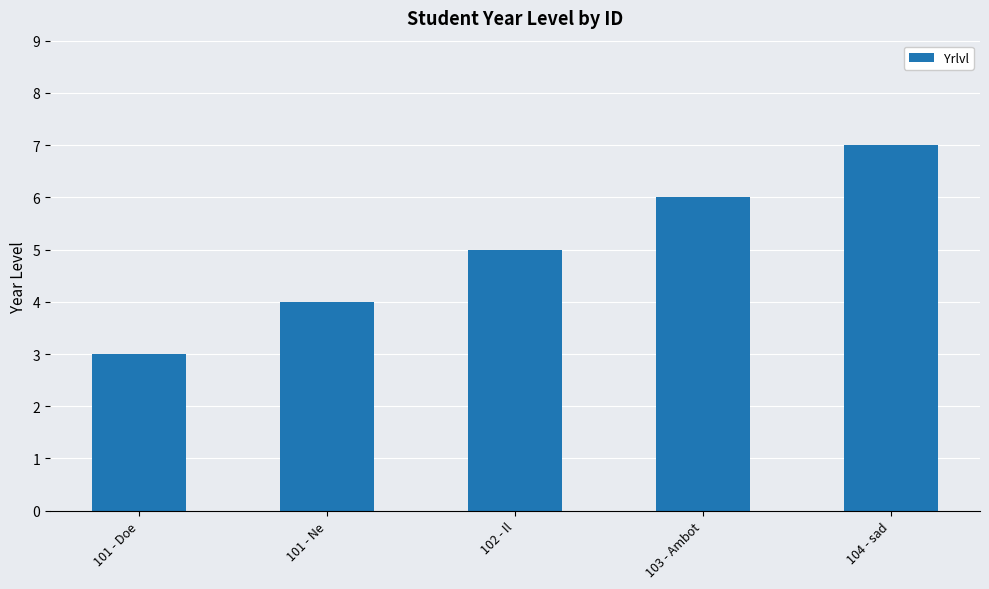

Reading left to right, what are all the values shown in this chart?

101 - Doe=3	101 - Ne=4	102 - Il=5	103 - Ambot=6	104 - sad=7